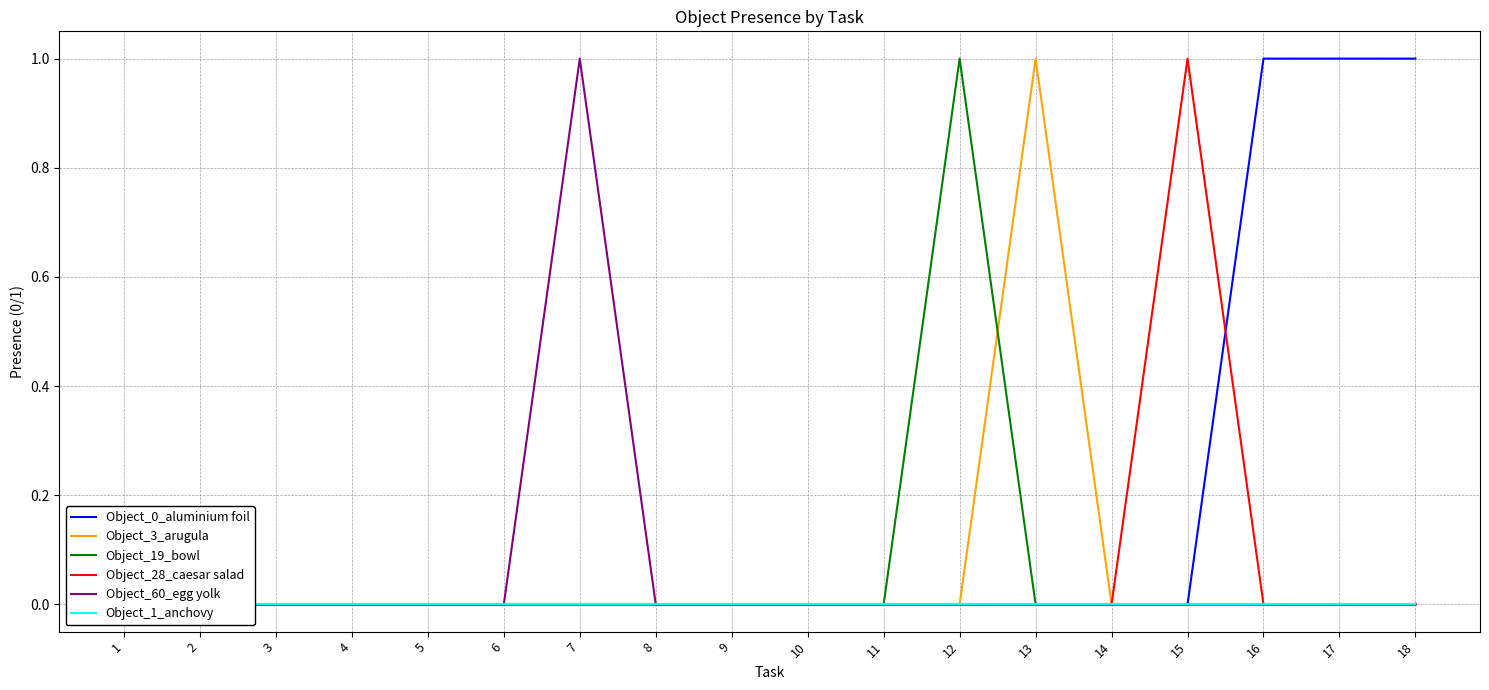

How many data points in Object_3_arugula are above 0?

1